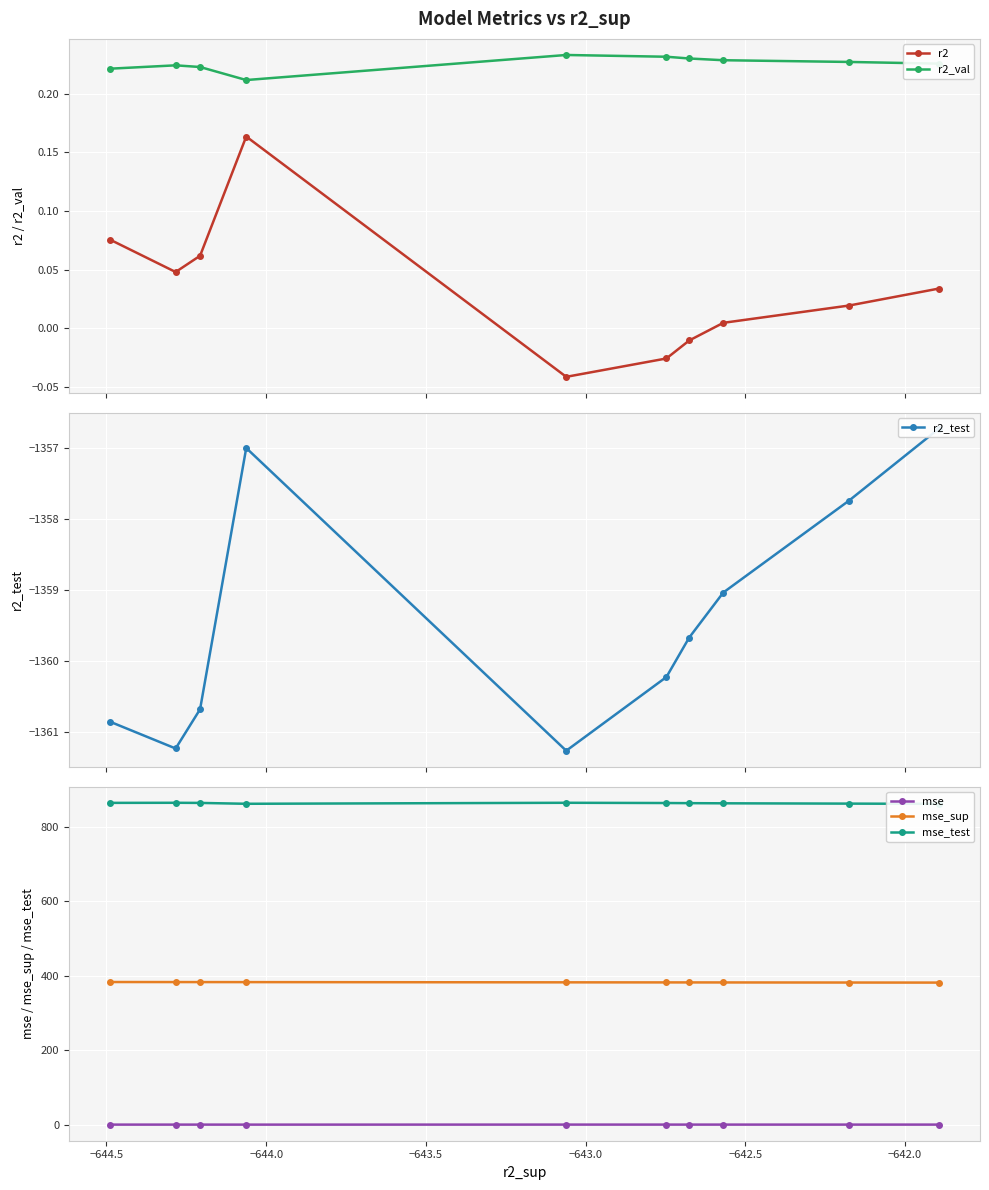

True or false: mse and r2_test intersect in this chart.

False